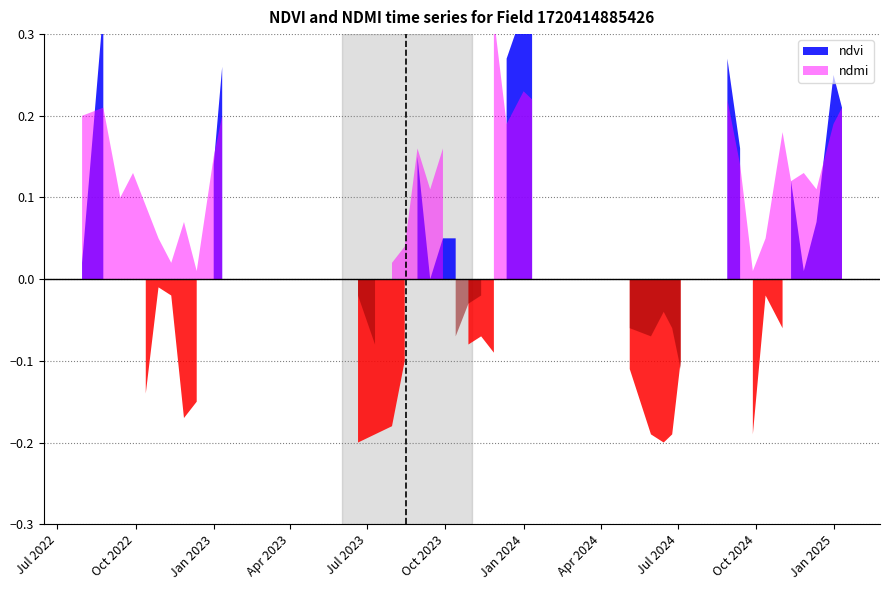

Which label corresponds to the smallest value in the chart?

20-06-2023